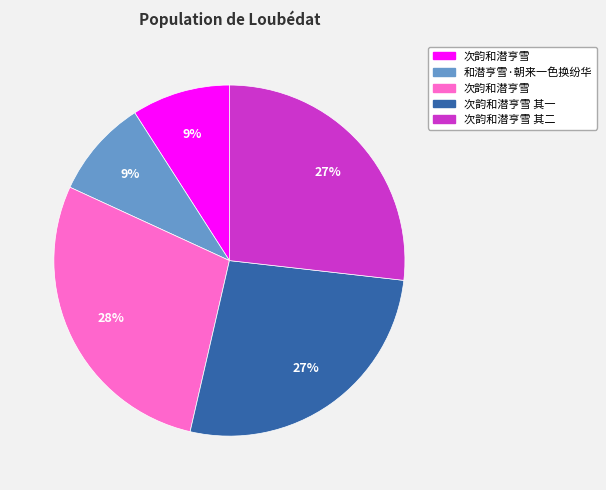

Is there a majority slice in this chart?

No